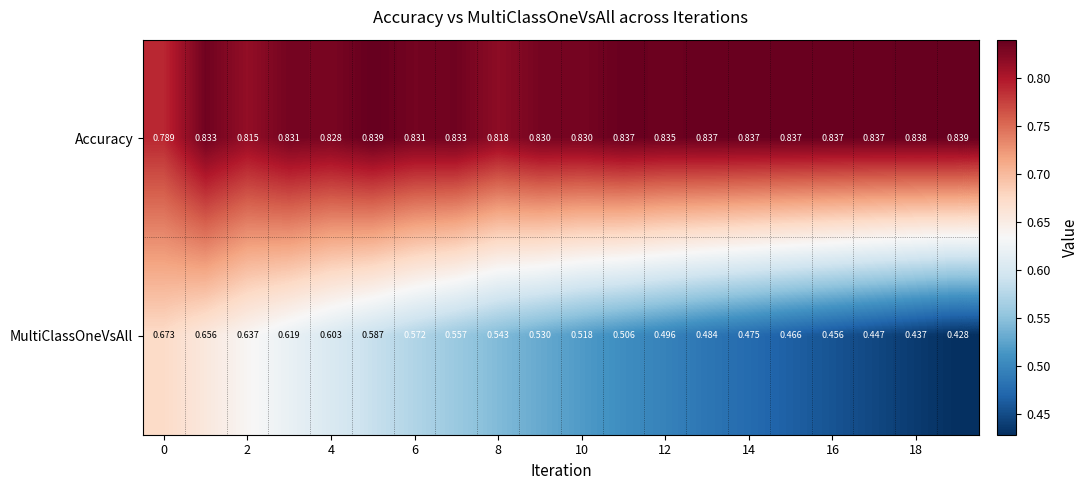

Rank the series by their average value, from lowest to highest.

MultiClassOneVsAll, Accuracy